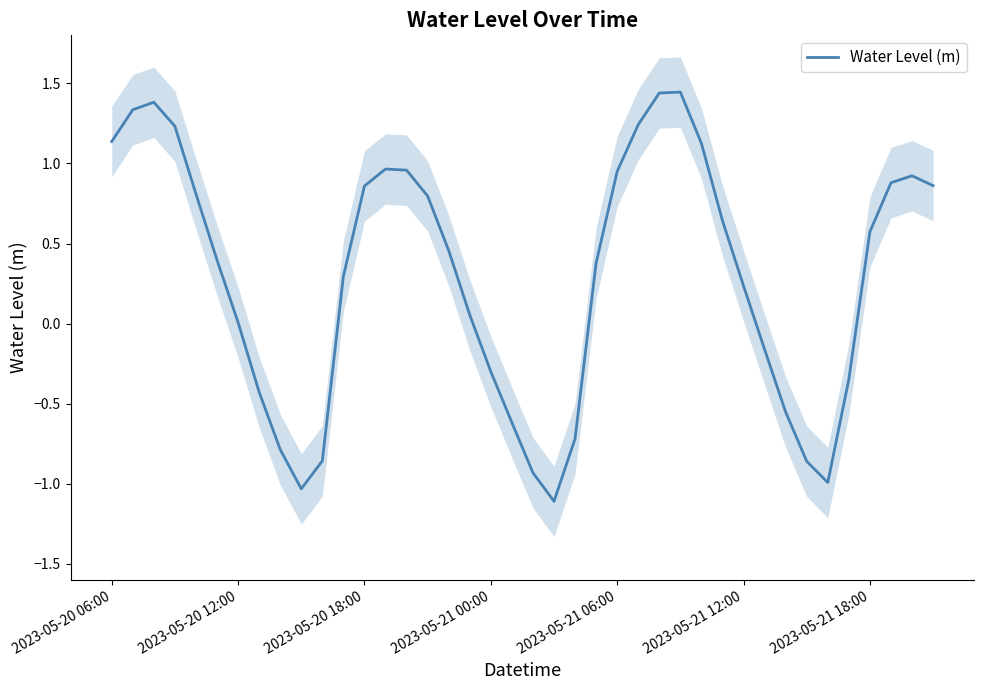

The value of Water Level (m) at 2023-05-20 18:00 is 1.3. True or false?

False